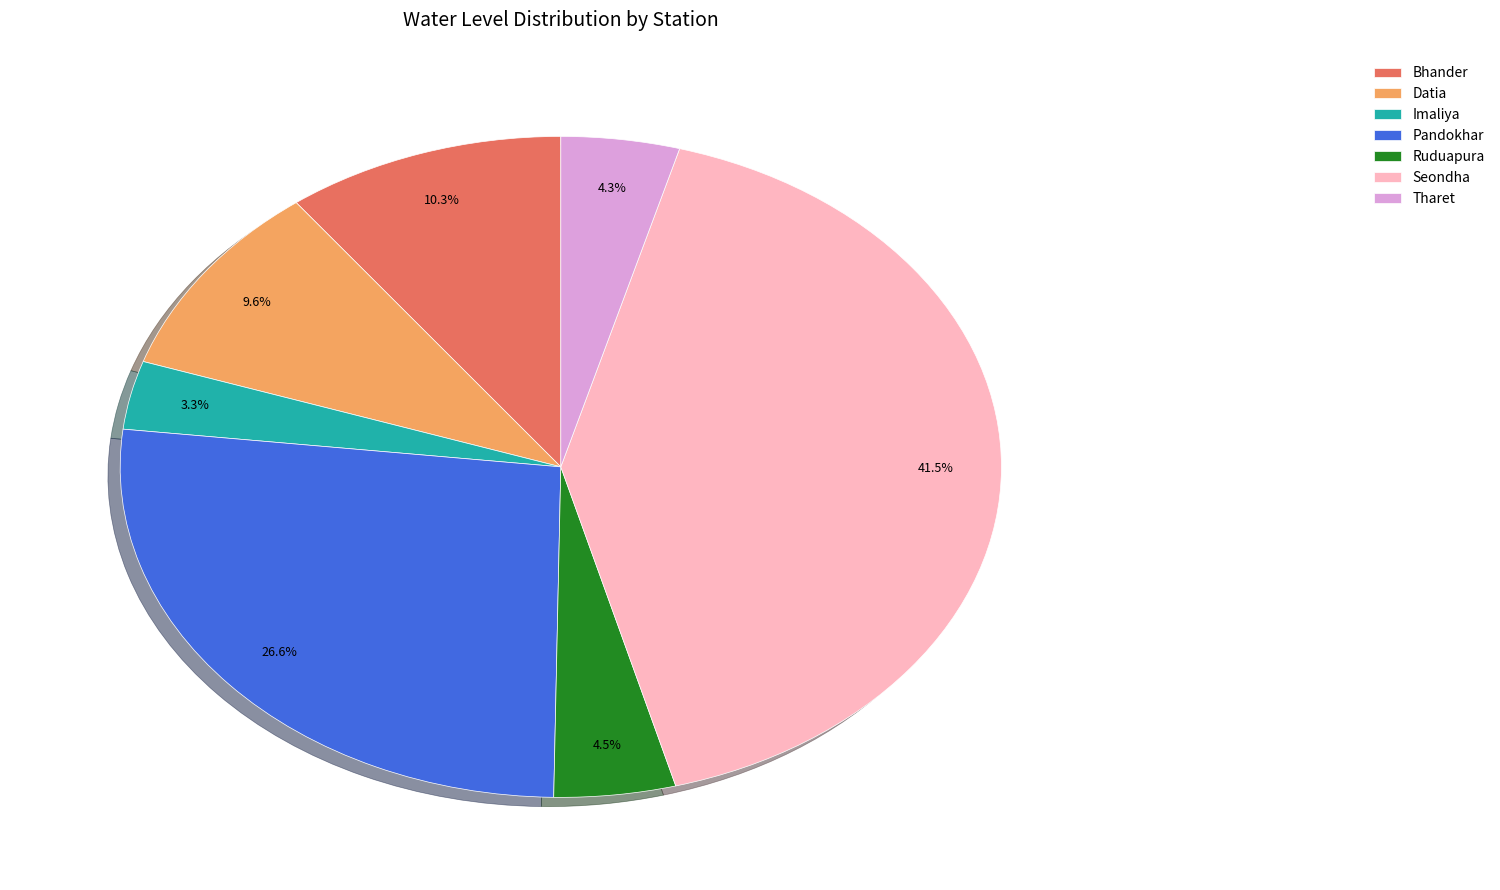

To the nearest percent, what is the average slice percentage?

14%